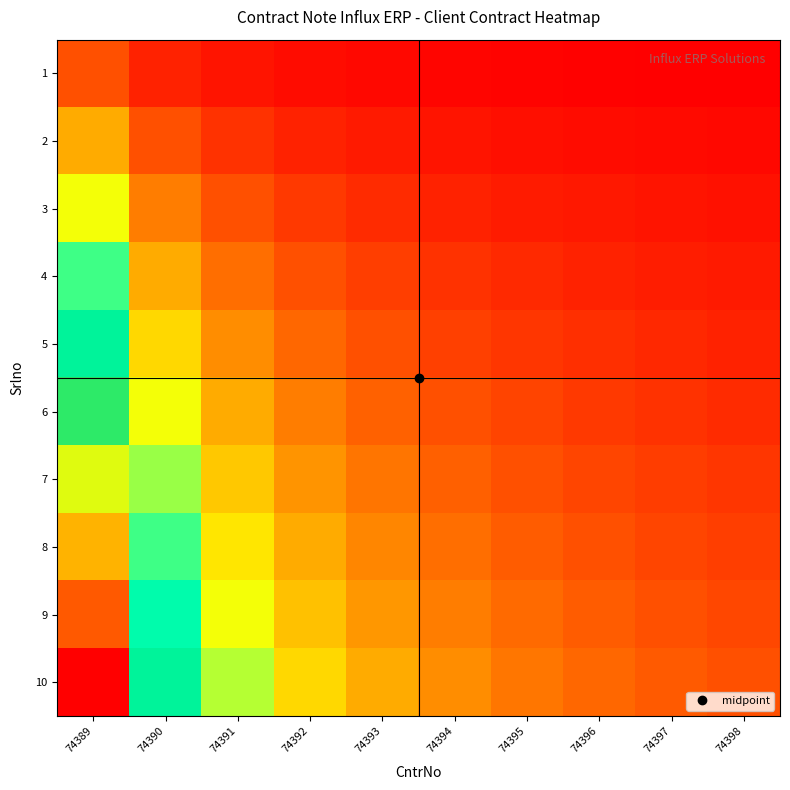

Reading left to right, what are all the values shown in this chart?

1: 74389=1.0	74390=0.5	74391=0.3	74392=0.2	74393=0.2	74394=0.2	74395=0.1	74396=0.1	74397=0.1	74398=0.1
2: 74389=2.0	74390=1.0	74391=0.7	74392=0.5	74393=0.4	74394=0.3	74395=0.3	74396=0.2	74397=0.2	74398=0.2
3: 74389=3.0	74390=1.5	74391=1.0	74392=0.7	74393=0.6	74394=0.5	74395=0.4	74396=0.4	74397=0.3	74398=0.3
4: 74389=4.0	74390=2.0	74391=1.3	74392=1.0	74393=0.8	74394=0.7	74395=0.6	74396=0.5	74397=0.4	74398=0.4
5: 74389=5.0	74390=2.5	74391=1.7	74392=1.2	74393=1.0	74394=0.8	74395=0.7	74396=0.6	74397=0.6	74398=0.5
6: 74389=6.0	74390=3.0	74391=2.0	74392=1.5	74393=1.2	74394=1.0	74395=0.9	74396=0.7	74397=0.7	74398=0.6
7: 74389=7.0	74390=3.5	74391=2.3	74392=1.7	74393=1.4	74394=1.2	74395=1.0	74396=0.9	74397=0.8	74398=0.7
8: 74389=8.0	74390=4.0	74391=2.7	74392=2.0	74393=1.6	74394=1.3	74395=1.1	74396=1.0	74397=0.9	74398=0.8
9: 74389=9.0	74390=4.5	74391=3.0	74392=2.2	74393=1.8	74394=1.5	74395=1.3	74396=1.1	74397=1.0	74398=0.9
10: 74389=10.0	74390=5.0	74391=3.3	74392=2.5	74393=2.0	74394=1.7	74395=1.4	74396=1.2	74397=1.1	74398=1.0